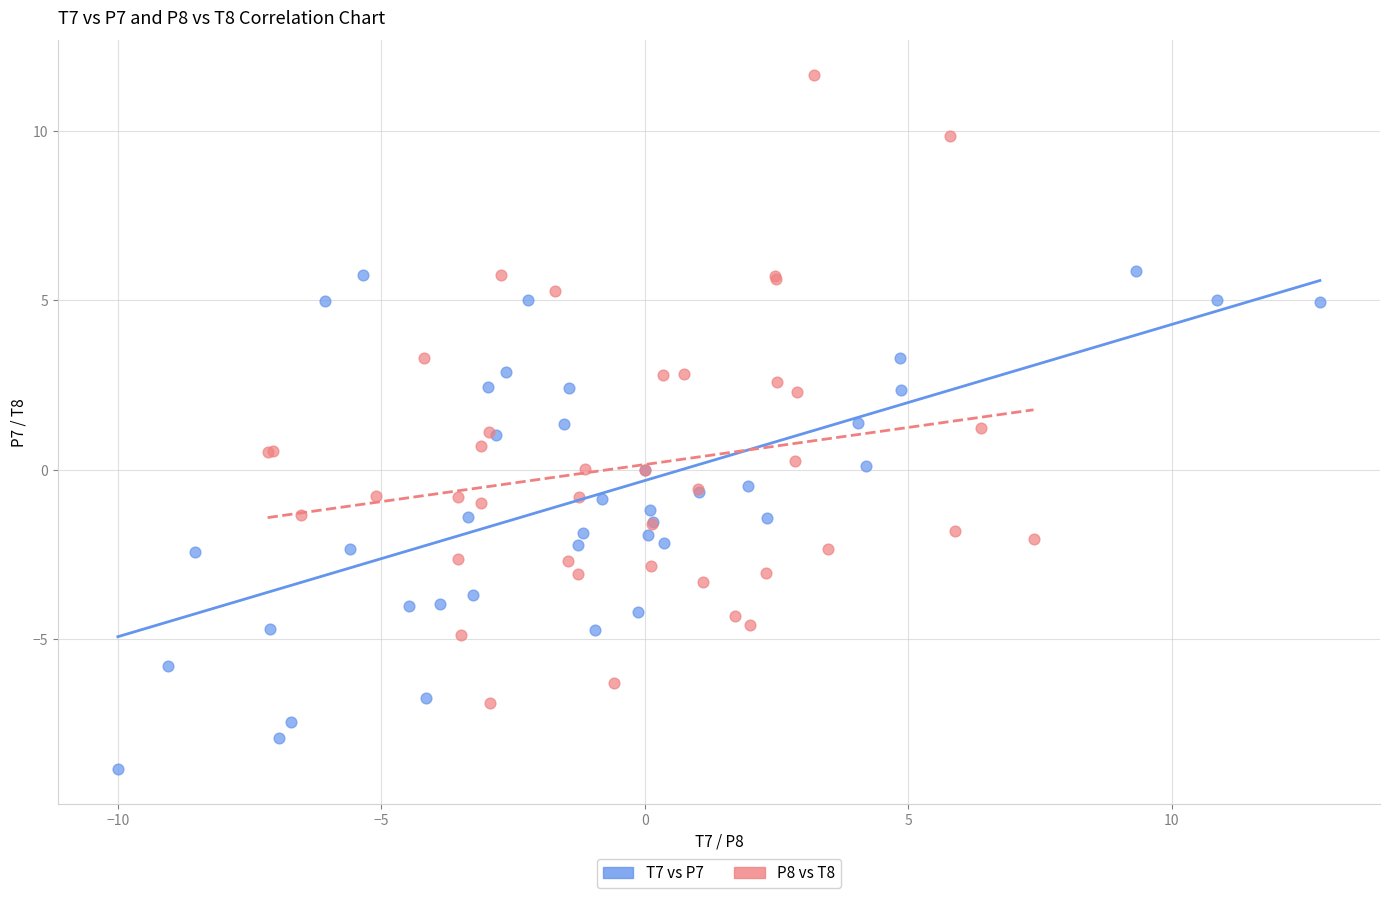

What are all the series names shown in the legend?

T7 vs P7, P8 vs T8